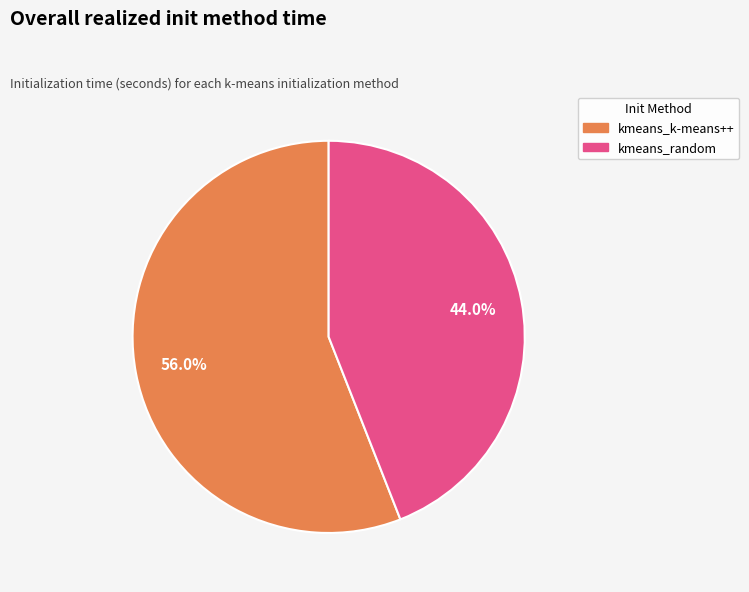

Approximately how many times larger is the value at kmeans_k-means++ compared to kmeans_random?

1.3